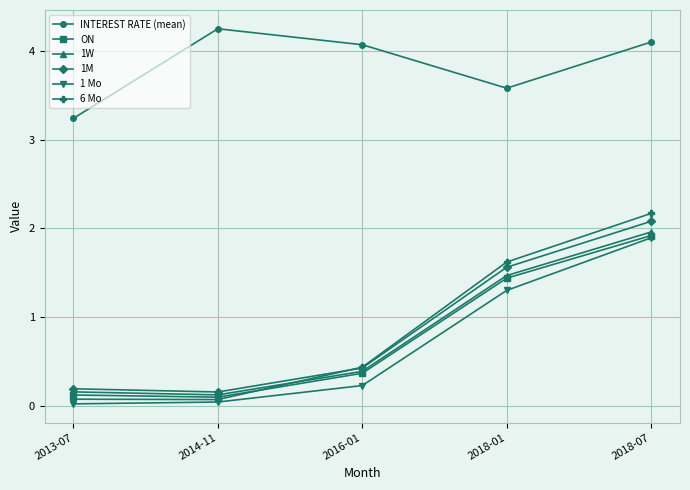

What is the highest value of the 1W series?

2.0